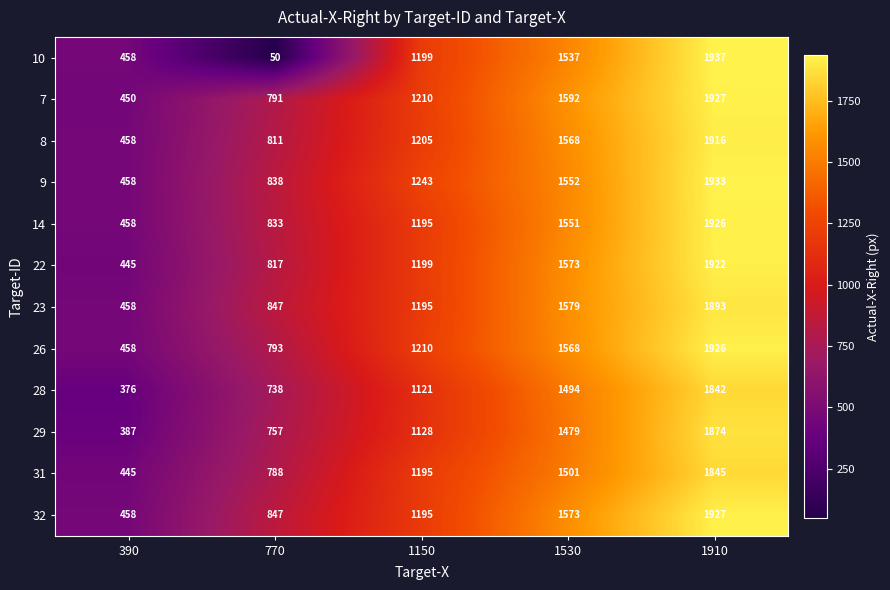

Read the 29 value at 1150.

1128